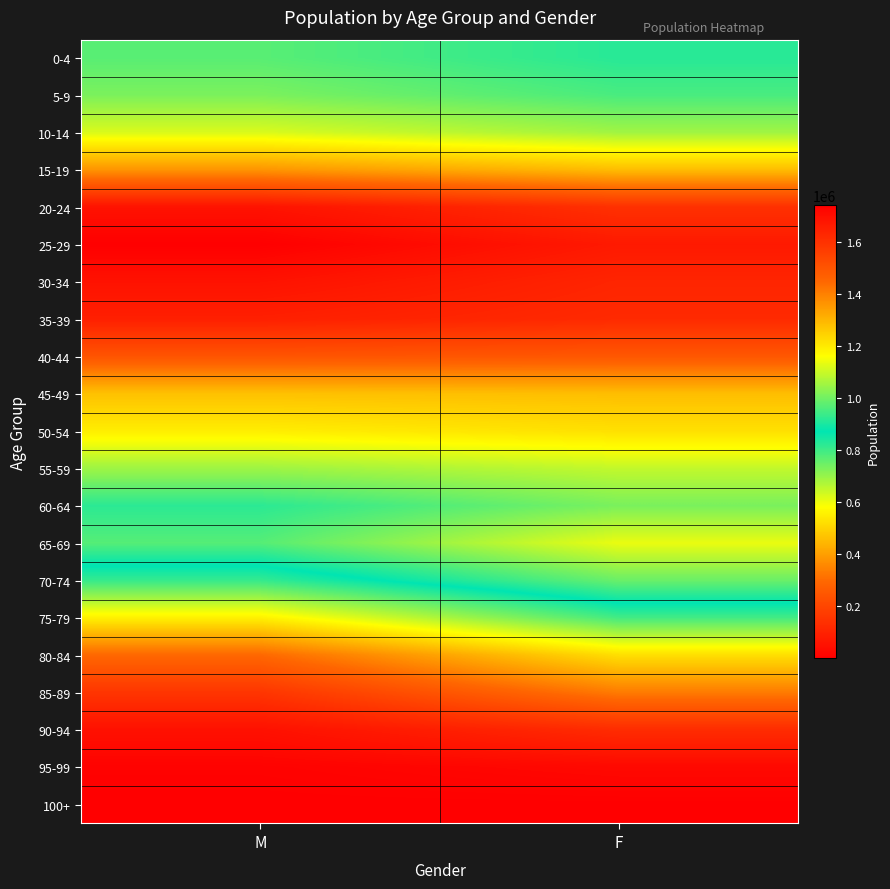

Reading left to right, extract all data points from this chart.

0-4: M=970929	F=915237
5-9: M=1010152	F=953619
10-14: M=1116789	F=1051880
15-19: M=1359835	F=1283486
20-24: M=1685057	F=1600652
25-29: M=1740292	F=1665987
30-34: M=1687153	F=1633550
35-39: M=1648872	F=1619401
40-44: M=1499818	F=1491314
45-49: M=1276163	F=1282252
50-54: M=1191740	F=1216882
55-59: M=1049263	F=1090730
60-64: M=919698	F=1008778
65-69: M=967100	F=1136153
70-74: M=810767	F=991059
75-79: M=555685	F=795257
80-84: M=295929	F=522044
85-89: M=154160	F=333072
90-94: M=50730	F=127842
95-99: M=9418	F=27796
100+: M=854	F=2404